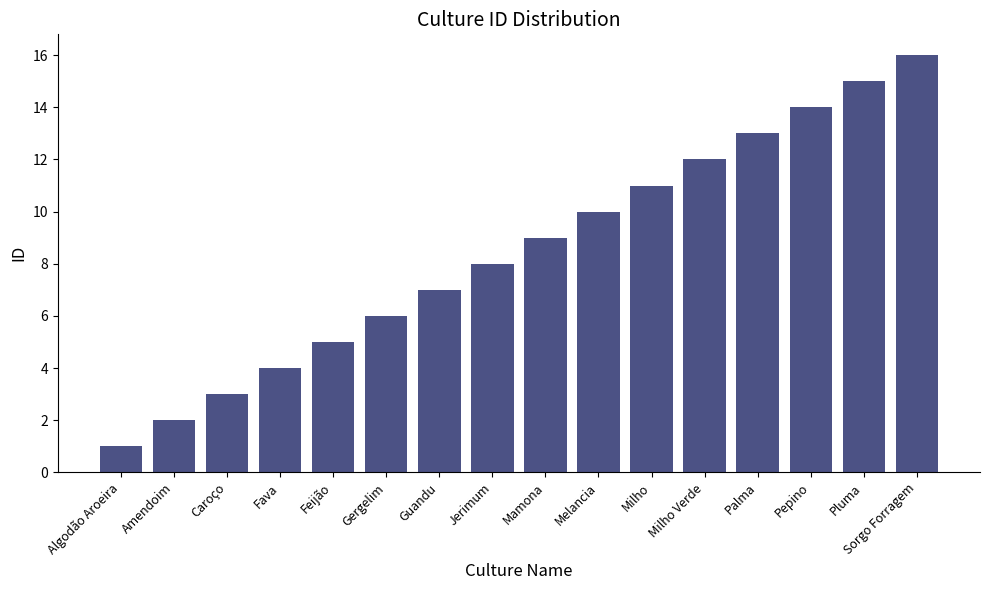

The value at Amendoim is 1. True or false?

False